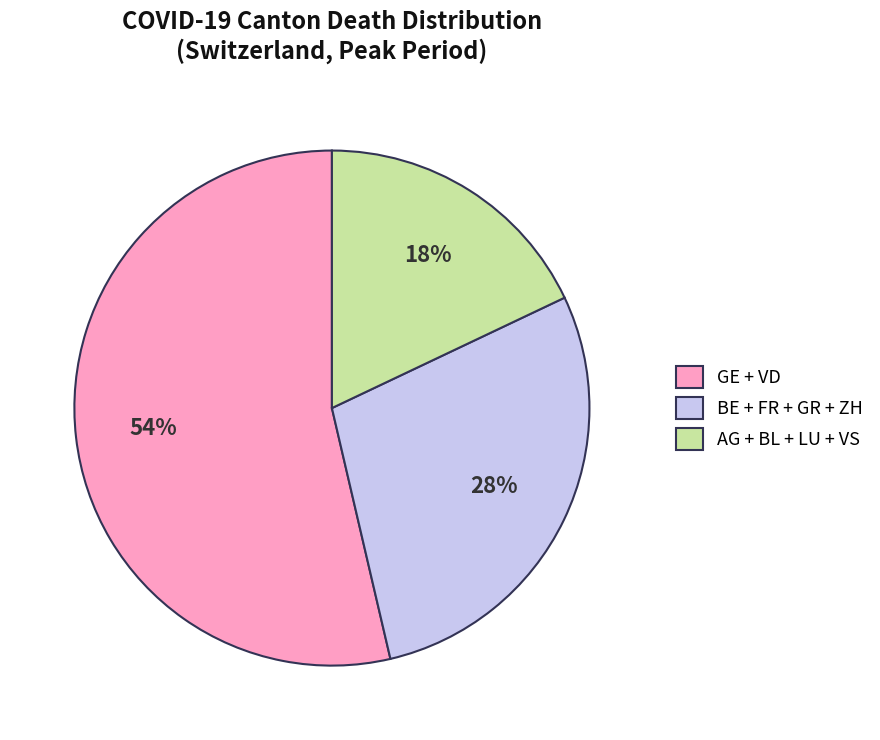

Which slice is the smallest?

AG + BL + LU + VS